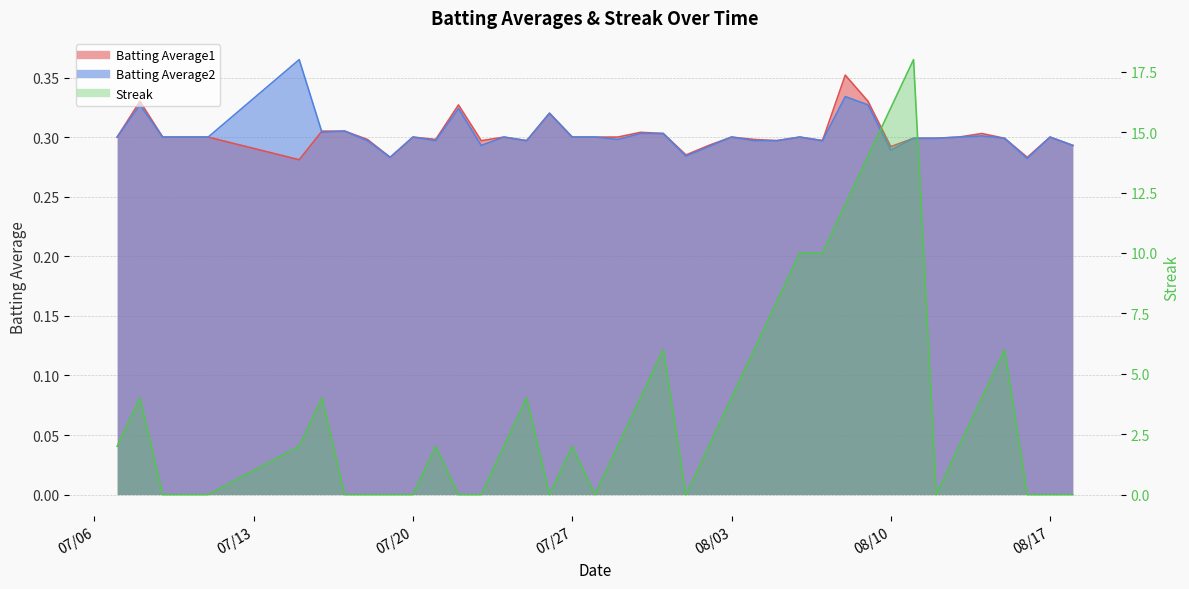

At which category is the sum across all series the highest?

2010-08-11